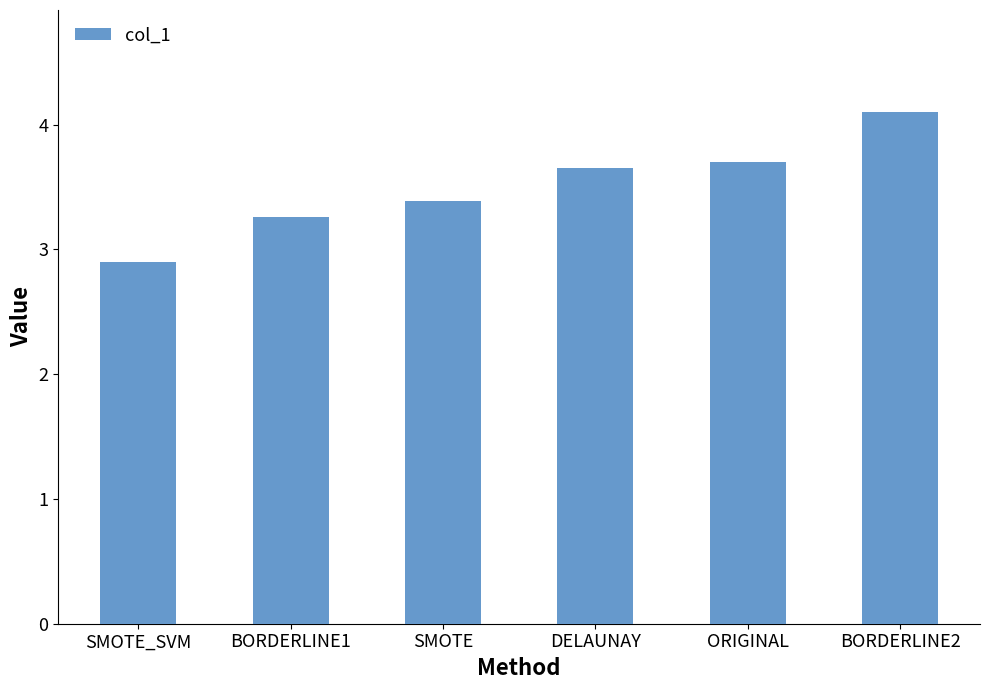

Is it true that the value at BORDERLINE2 is 2.7?

False